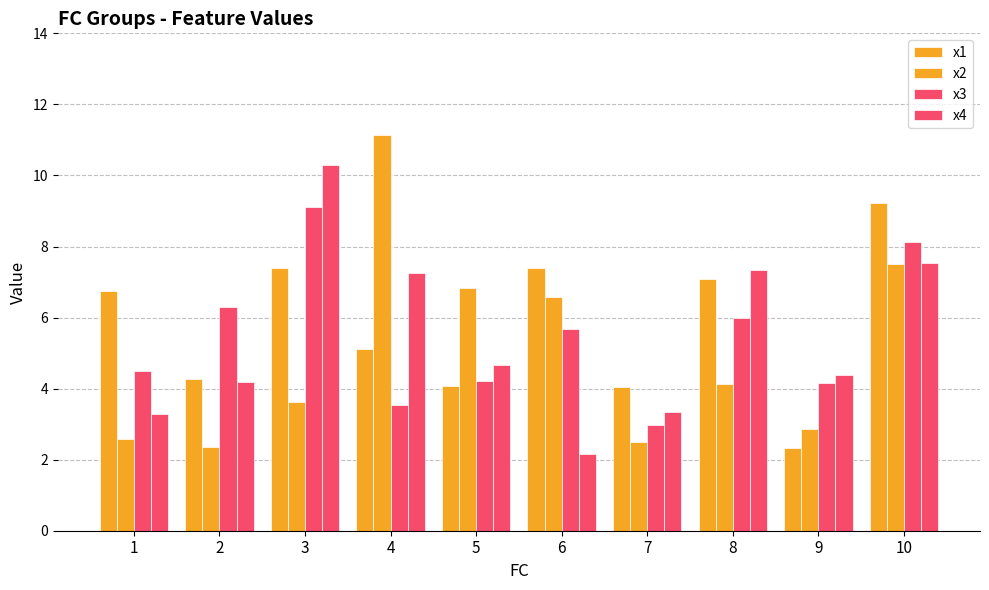

Are the bars horizontal?

No